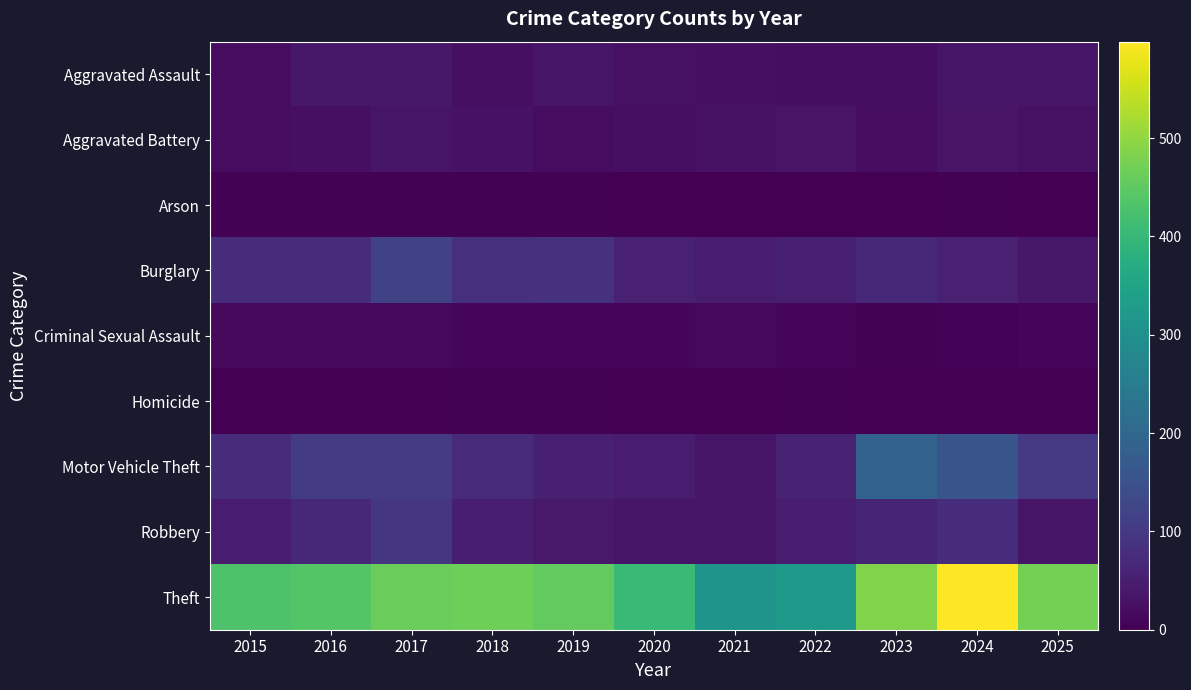

How many categories are shown in the chart?

11